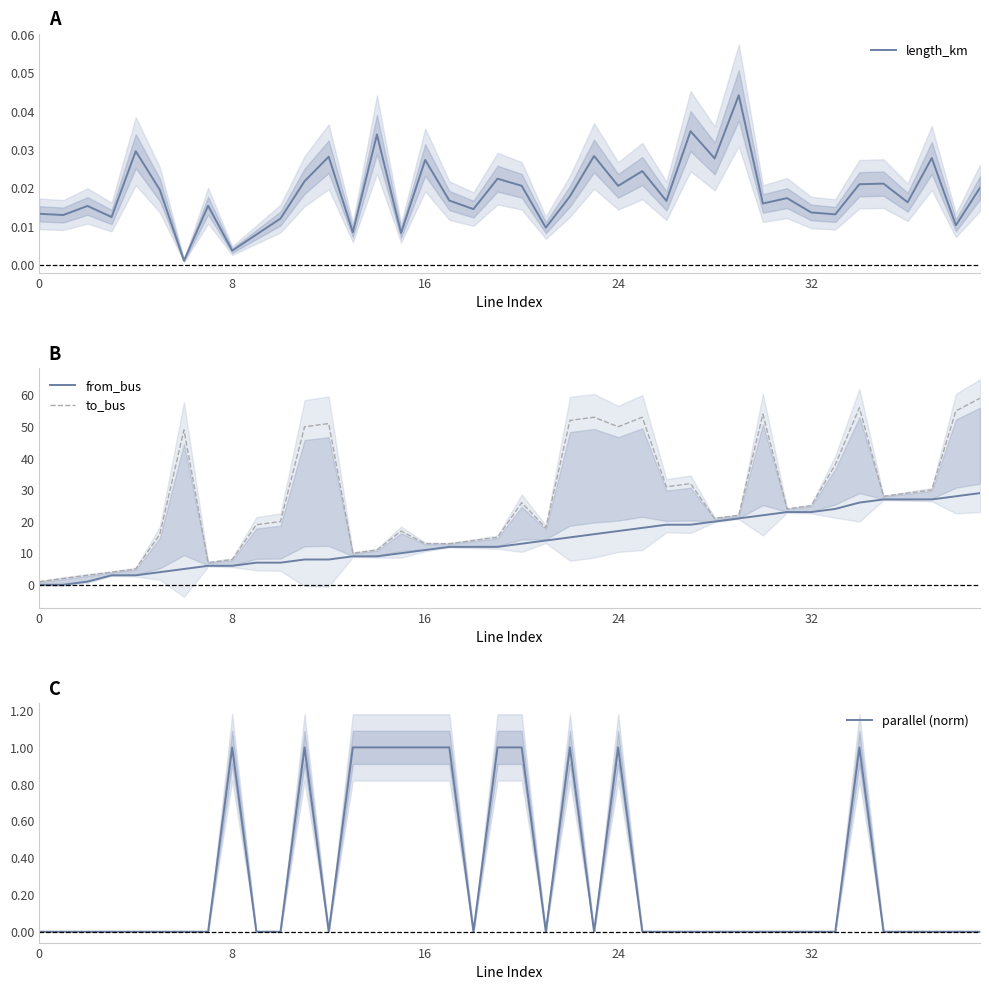

True or false: length_km has more than 1 points higher than both neighbors.

True